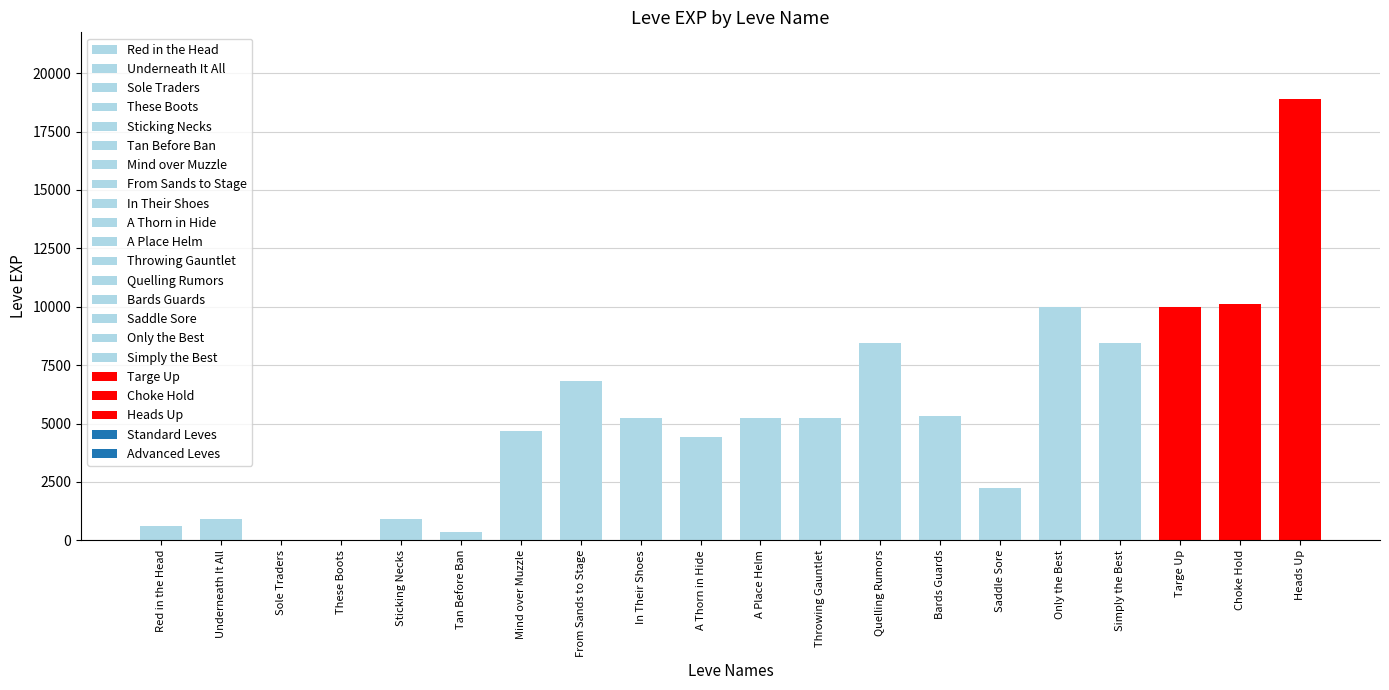

What is the sum of the values at Red in the Head and Simply the Best?

9060